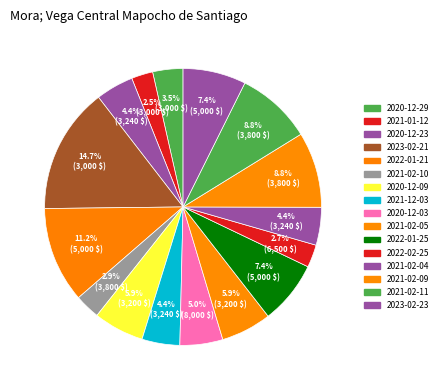

Is there any slice that represents more than half of the pie?

No